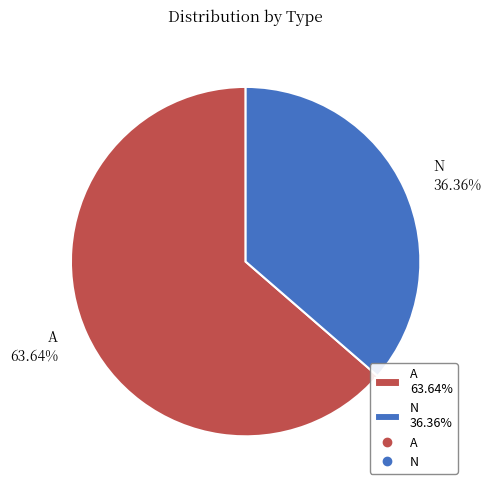

Does any single category account for the majority?

Yes